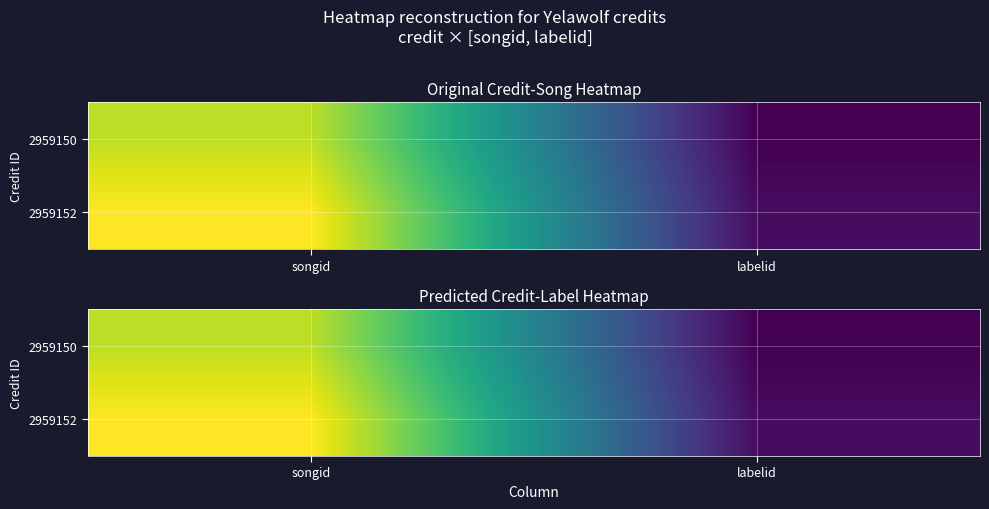

At which category does the chart reach its peak across all series?

songid